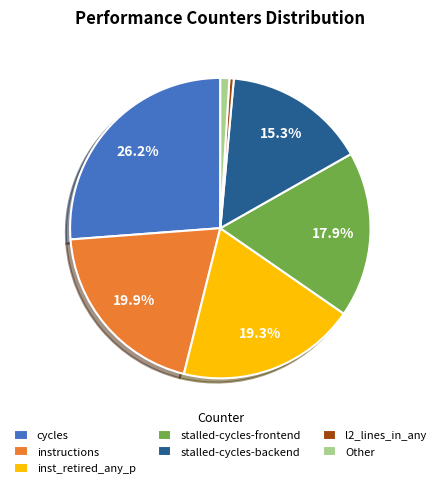

To the nearest percent, what is the difference between the largest and smallest slice percentages?

26%